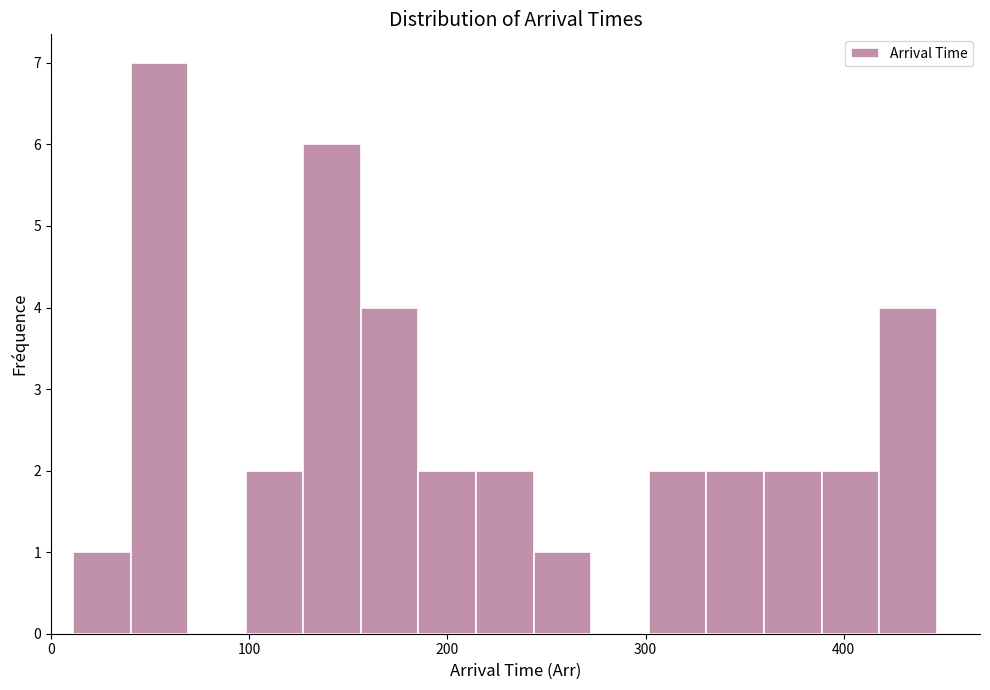

Read against the x-axis, roughly where is the centre of the tallest bar?

50